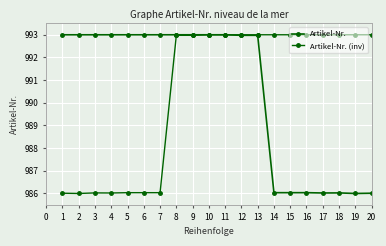

How many categories are shown in the chart?

20